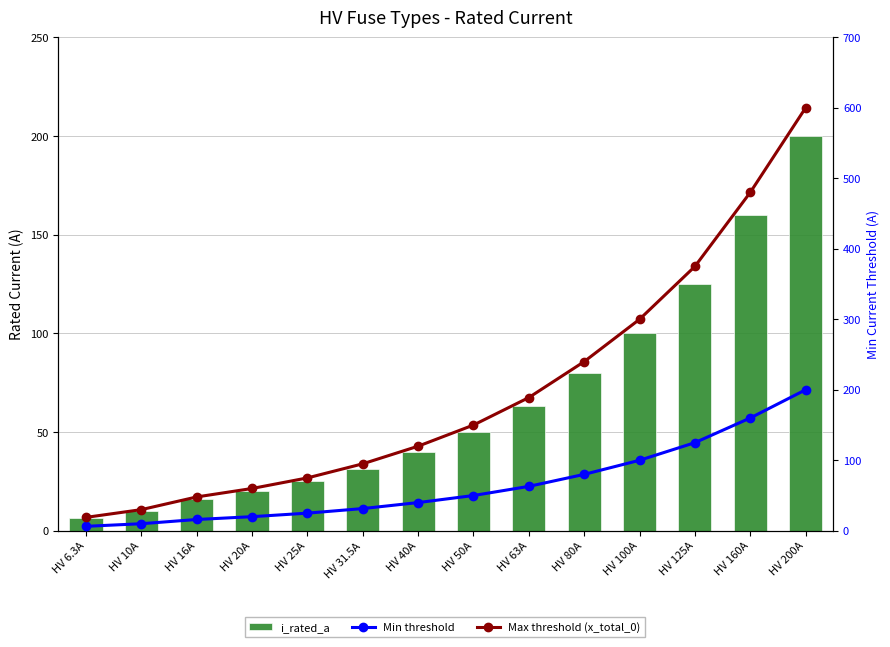

Reading left to right, extract all data points from this chart.

i_rated_a: HV 6.3A=6.3	HV 10A=10.0	HV 16A=16.0	HV 20A=20.0	HV 25A=25.0	HV 31.5A=31.5	HV 40A=40.0	HV 50A=50.0	HV 63A=63.0	HV 80A=80.0	HV 100A=100.0	HV 125A=125.0	HV 160A=160.0	HV 200A=200.0
Min threshold: HV 6.3A=6.3	HV 10A=10.0	HV 16A=16.0	HV 20A=20.0	HV 25A=25.0	HV 31.5A=31.5	HV 40A=40.0	HV 50A=50.0	HV 63A=63.0	HV 80A=80.0	HV 100A=100.0	HV 125A=125.0	HV 160A=160.0	HV 200A=200.0
Max threshold (x_total_0): HV 6.3A=19.0	HV 10A=30.0	HV 16A=48.0	HV 20A=60.0	HV 25A=75.0	HV 31.5A=95.0	HV 40A=120.0	HV 50A=150.0	HV 63A=189.0	HV 80A=240.0	HV 100A=300.0	HV 125A=375.0	HV 160A=480.0	HV 200A=600.0